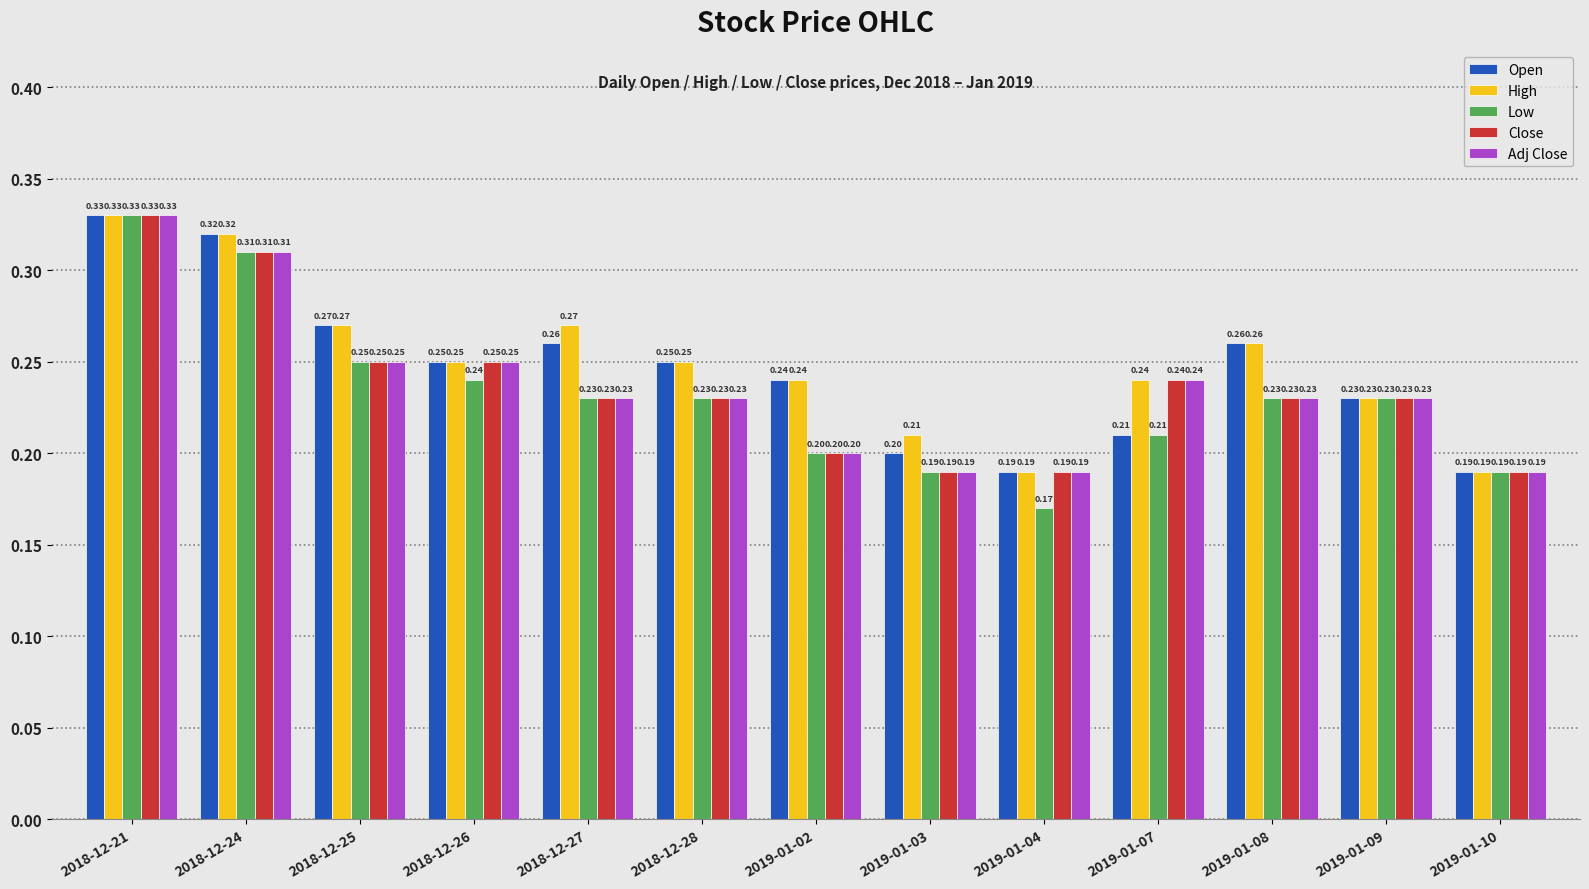

What is the sum of the Close values at 2018-12-24 and 2019-01-03?

0.5